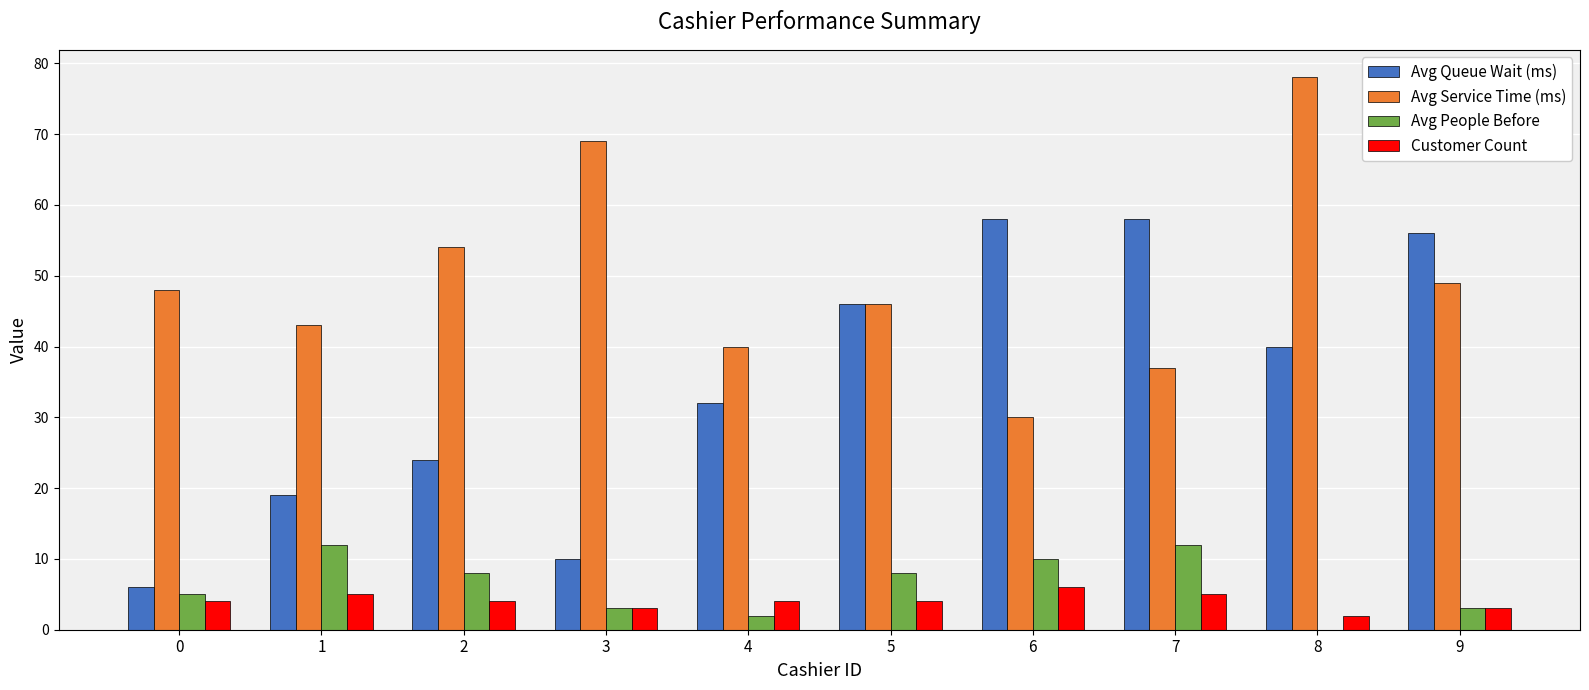

The value of Avg Service Time (ms) at 6 is 9. True or false?

False